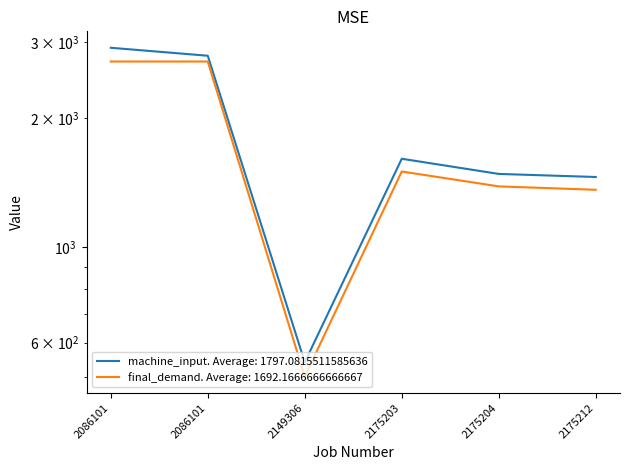

What is the minimum value for machine_input?

539.8